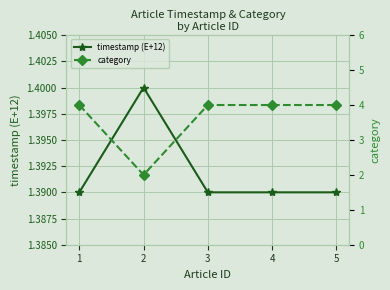

At 5, list the series in order from smallest to largest.

timestamp (E+12), category